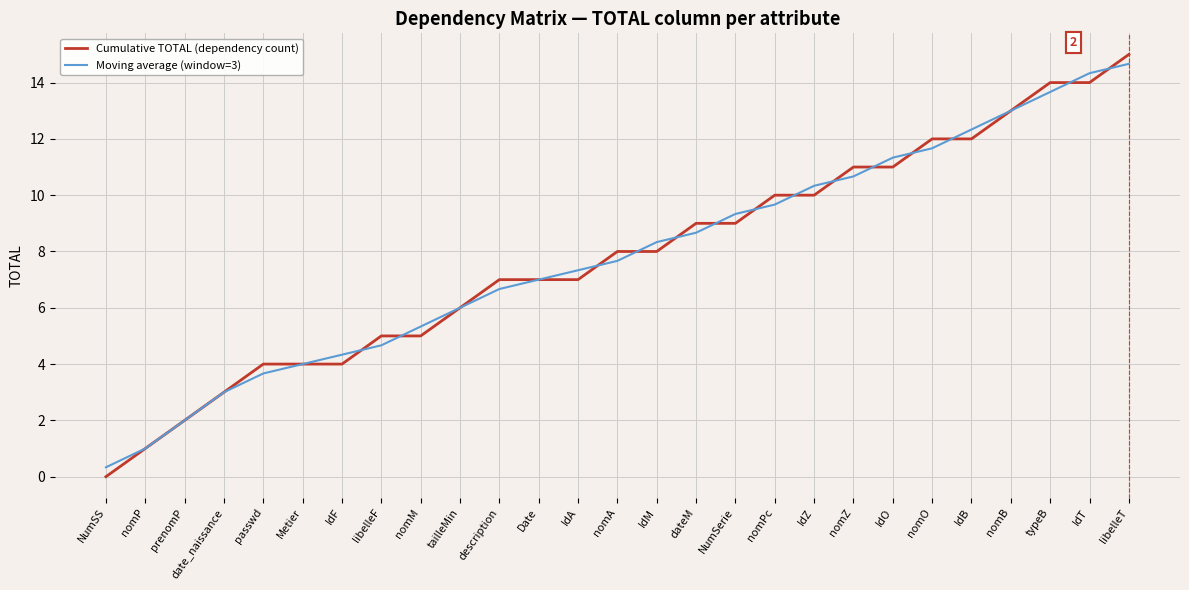

List the series in order of their peak value, lowest first.

Moving average (window=3), Cumulative TOTAL (dependency count)